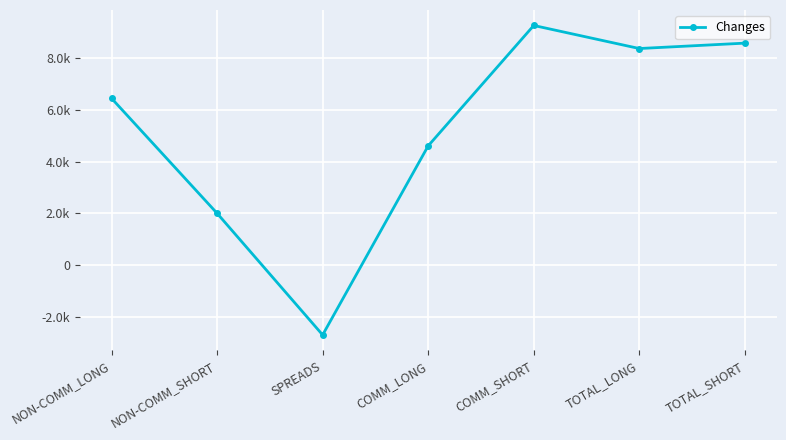

Rank the categories by value from highest to lowest.

COMM_SHORT, TOTAL_SHORT, TOTAL_LONG, NON-COMM_LONG, COMM_LONG, NON-COMM_SHORT, SPREADS